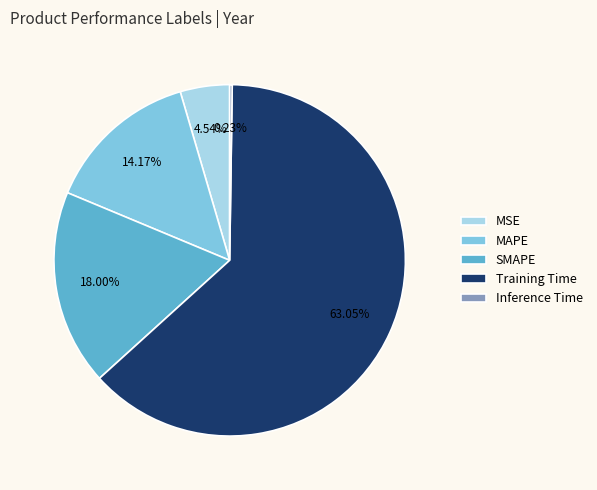

To the nearest percent, what is the average slice percentage?

20%